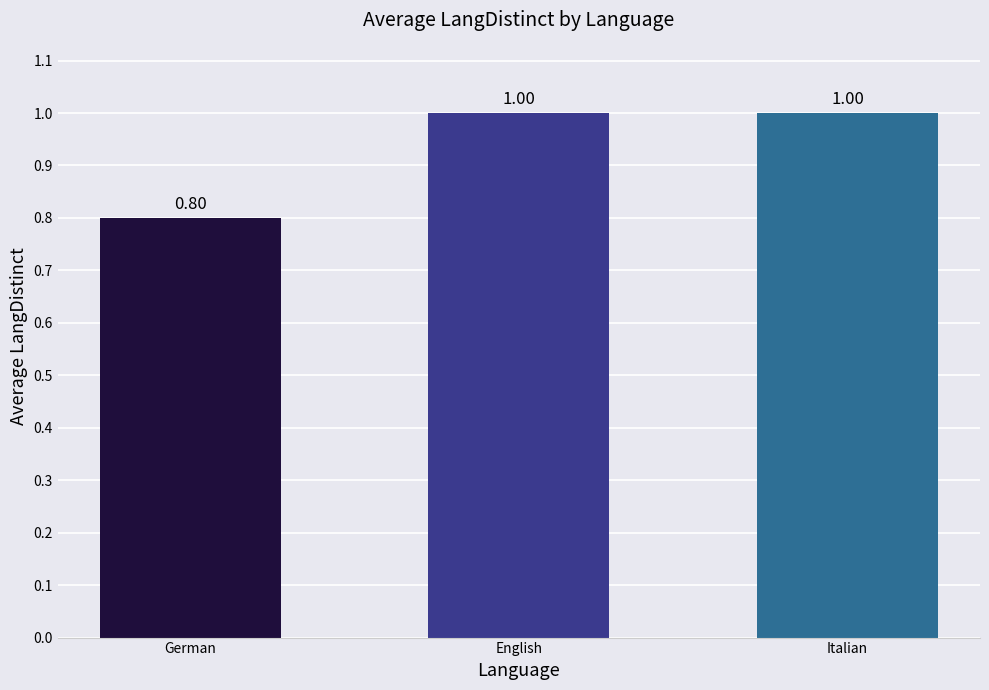

What is the label of the 3rd bar from the left?

Italian